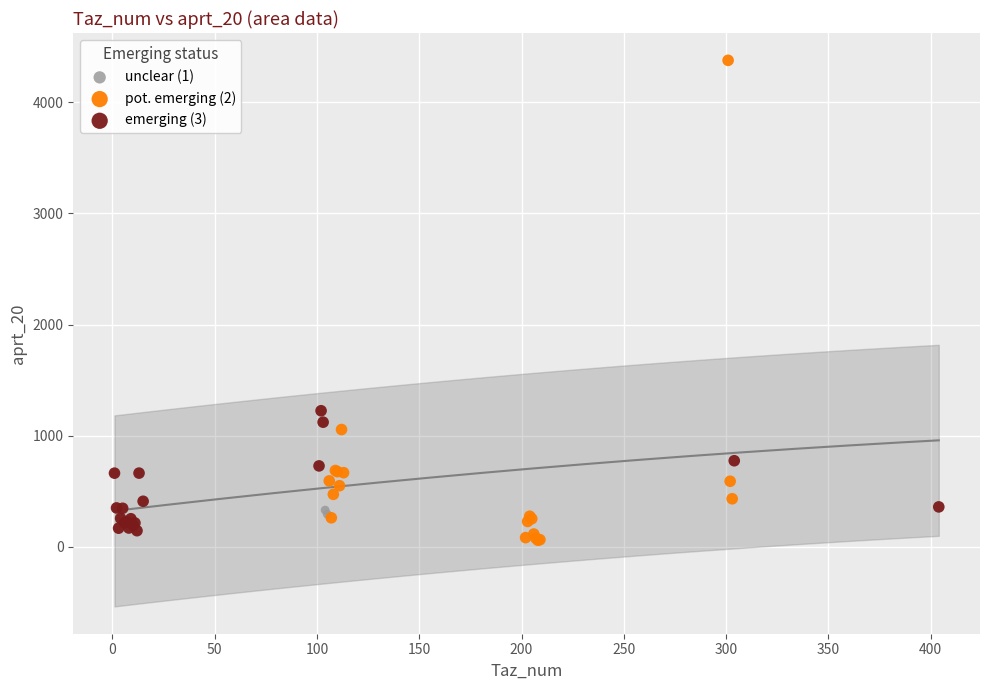

Which series contains the highest Y value?

pot. emerging (2)